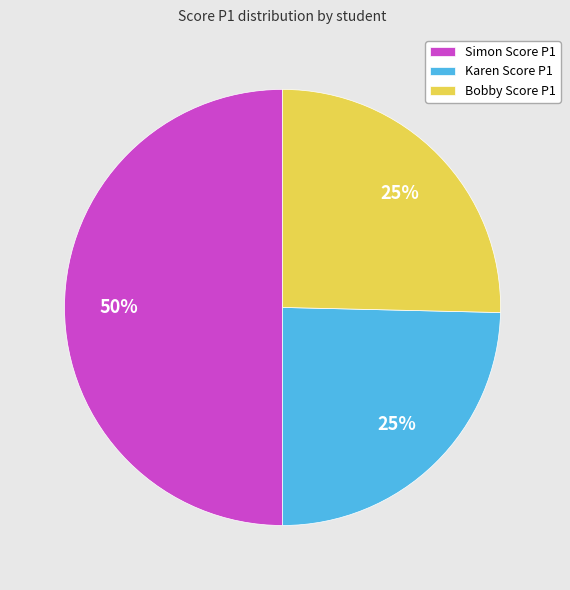

What is the ratio of the value at Simon Score P1 to the value at Bobby Score P1?

2.0